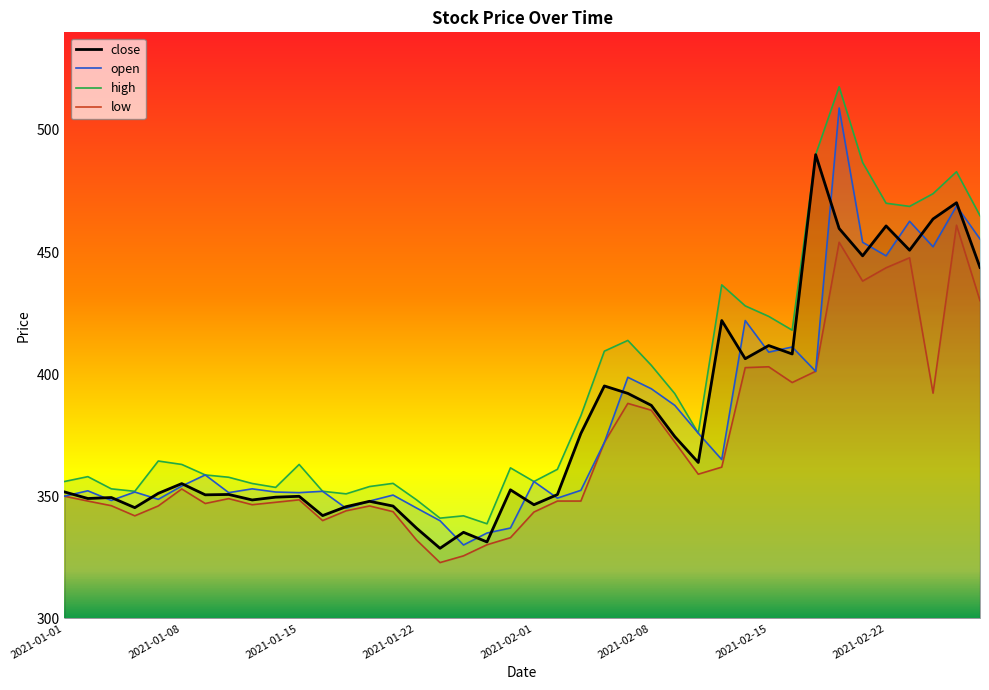

What are all the series names shown in the legend?

close, open, high, low